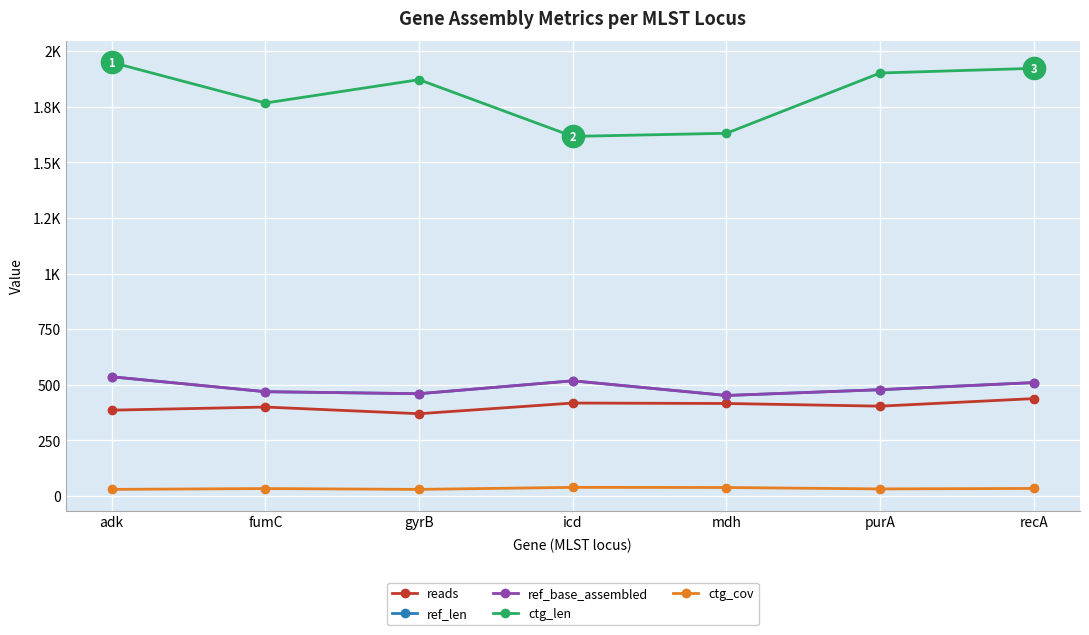

Does the chart have visible grid lines?

Yes